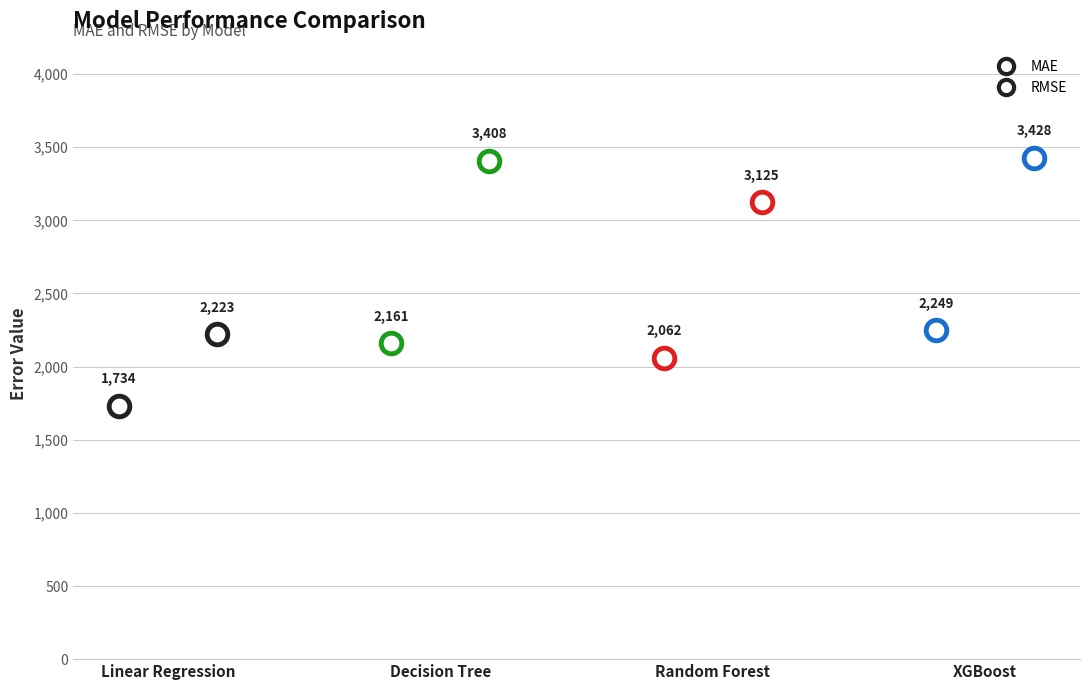

At how many categories does at least one series exceed 2221?

4